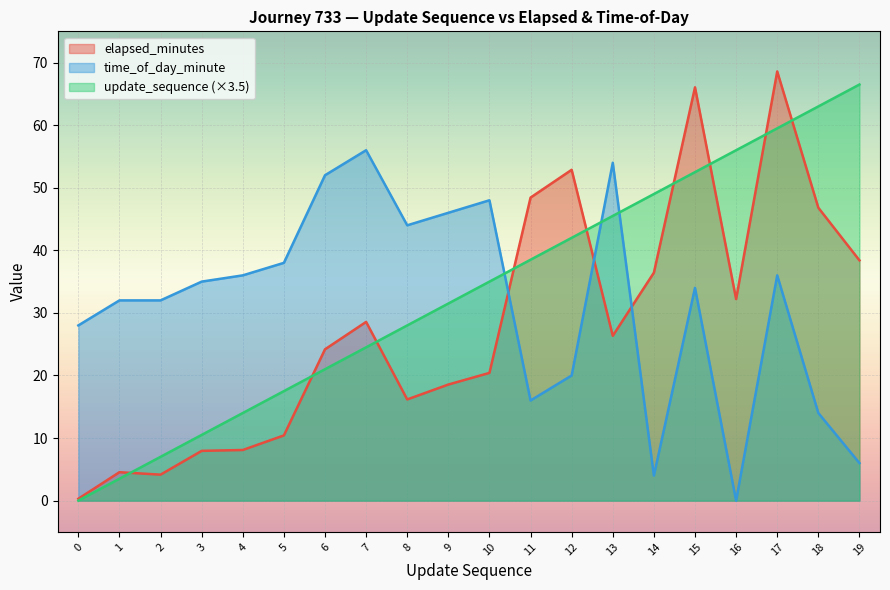

Reading left to right, what are all the values shown in this chart?

update_sequence: 0=0.0	1=3.5	2=7.0	3=10.5	4=14.0	5=17.5	6=21.0	7=24.5	8=28.0	9=31.5	10=35.0	11=38.5	12=42.0	13=45.5	14=49.0	15=52.5	16=56.0	17=59.5	18=63.0	19=66.5
elapsed_minutes: 0=0.3	1=4.5	2=4.2	3=8.0	4=8.1	5=10.4	6=24.2	7=28.6	8=16.2	9=18.6	10=20.4	11=48.4	12=52.9	13=26.3	14=36.4	15=66.0	16=32.2	17=68.6	18=46.8	19=38.4
time_of_day_minute: 0=28.0	1=32.0	2=32.0	3=35.0	4=36.0	5=38.0	6=52.0	7=56.0	8=44.0	9=46.0	10=48.0	11=16.0	12=20.0	13=54.0	14=4.0	15=34.0	16=0.0	17=36.0	18=14.0	19=6.0